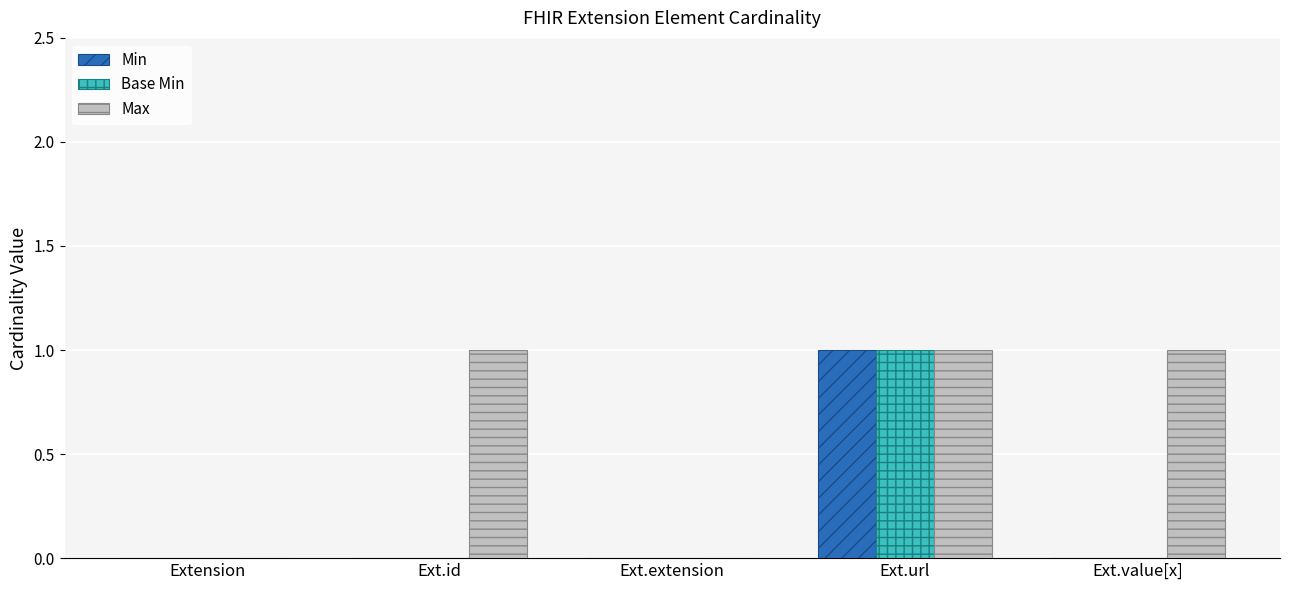

What is the total value across all series at Ext.url?

3